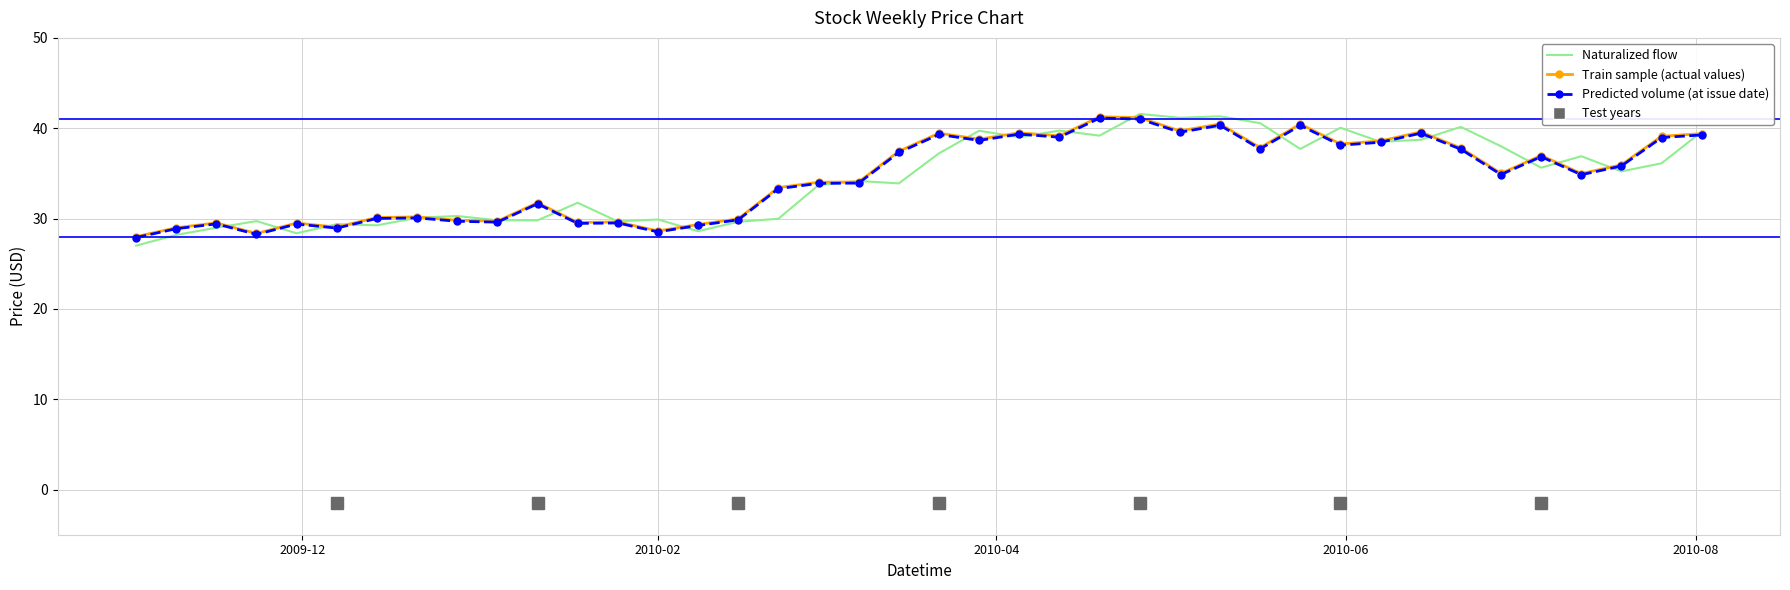

What is the minimum value shown in the chart?

27.0